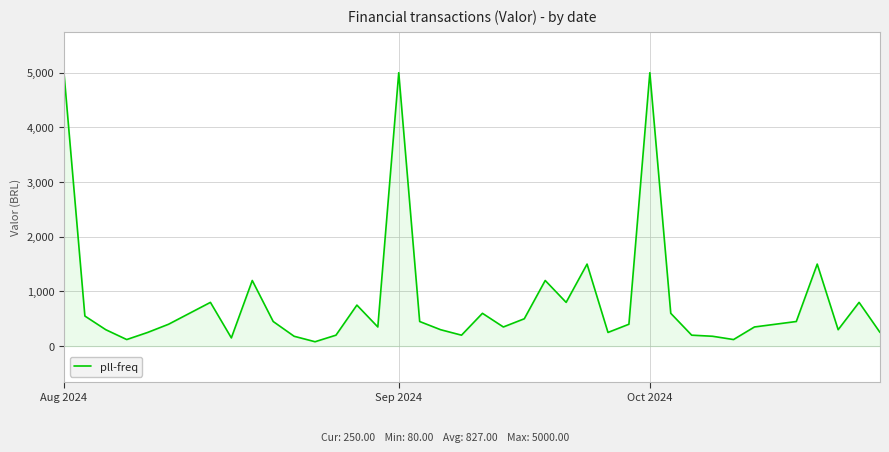

What is the maximum value shown in the chart?

5000